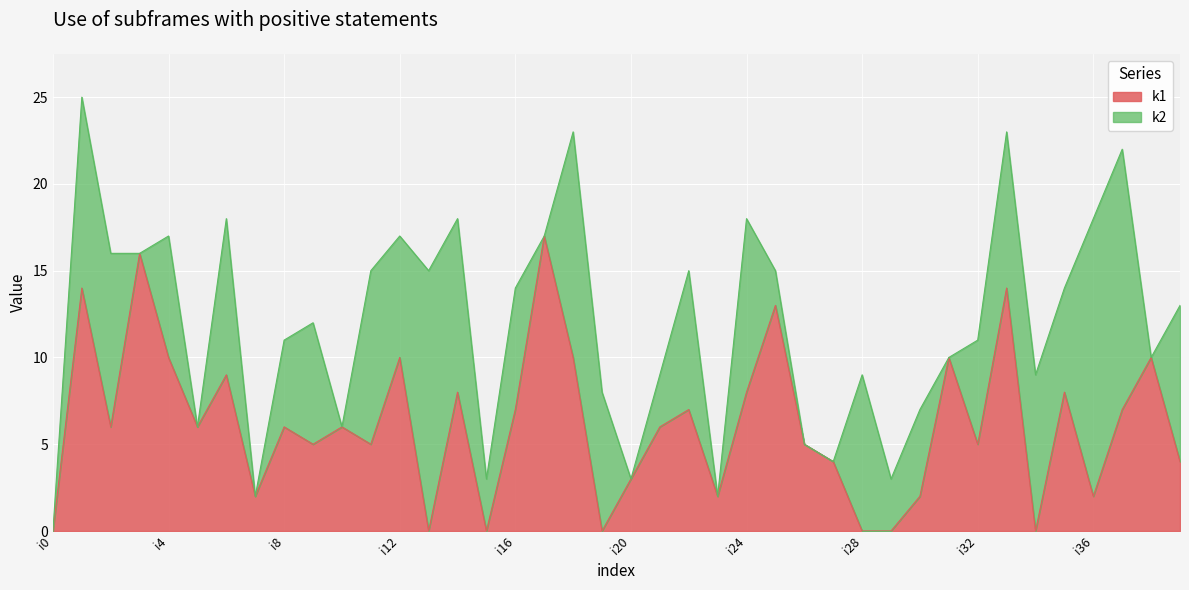

Count the number of categories in the chart.

40